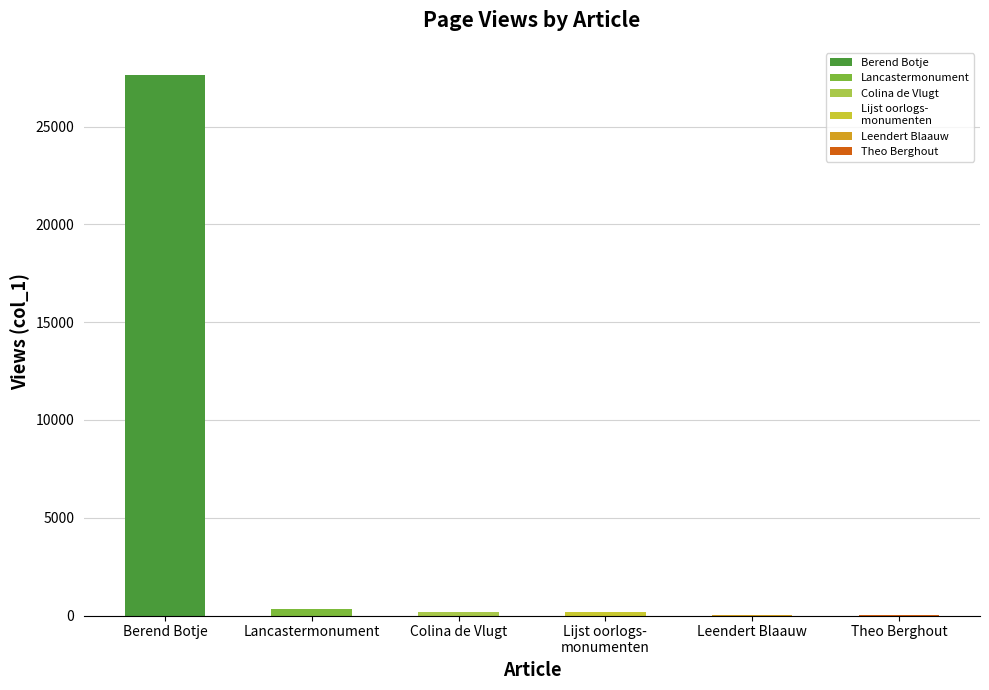

List the labels in order of value, largest first.

Berend Botje ging uit varen, Lancastermonument (Beuningen), Colina de Vlugt-Flentrop, Lijst van oorlogsmonumenten in Beuningen, Leendert Blaauw, Theo Berghout